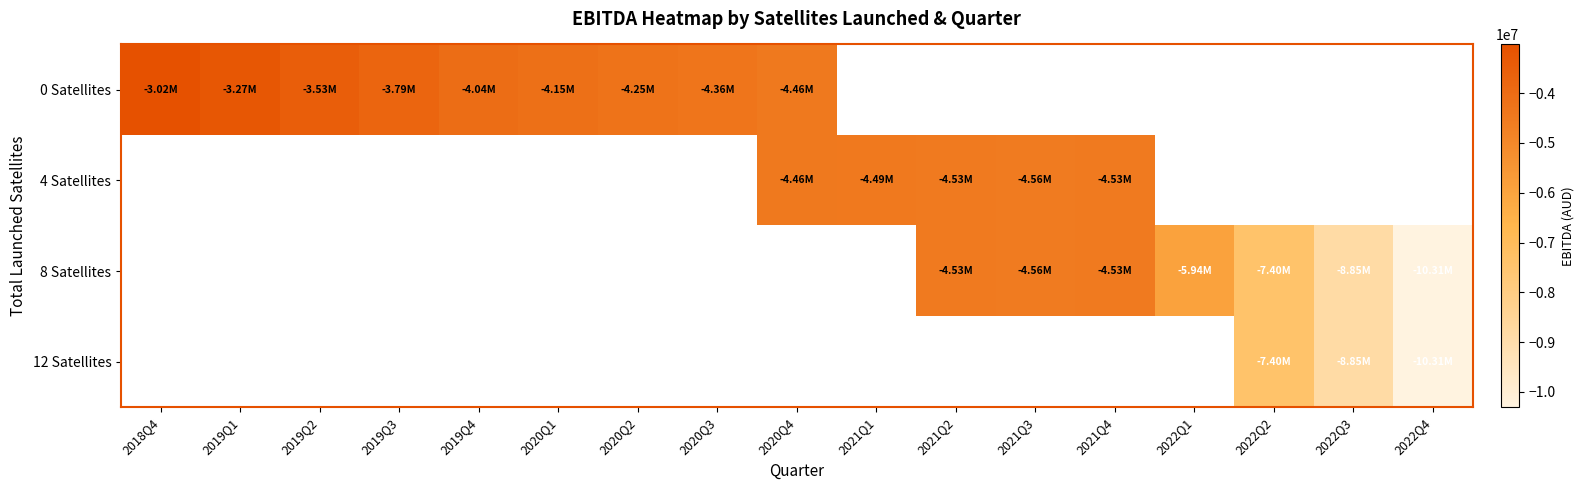

How many data points does each series have?

17